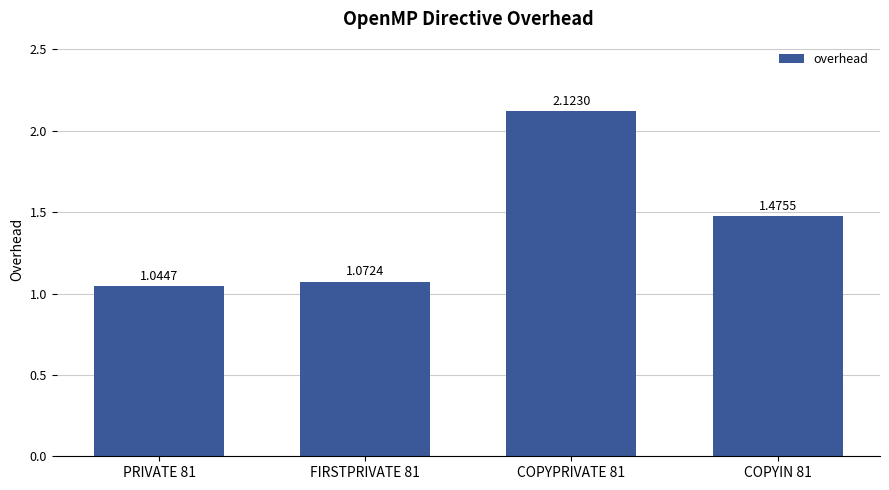

What position from the left is COPYPRIVATE 81?

3